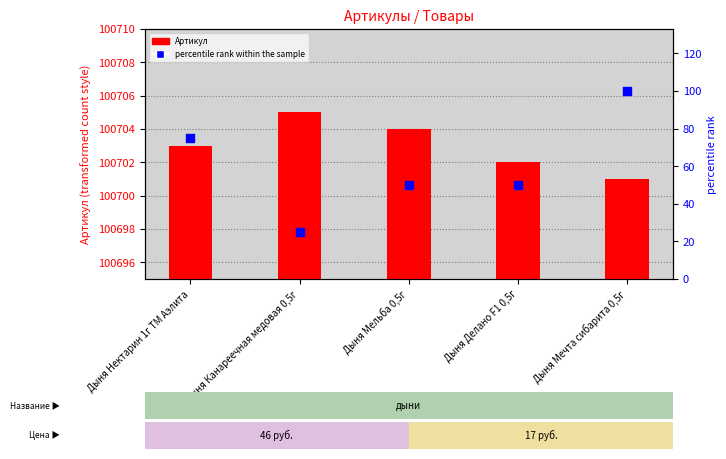

Which series contains the highest Y value?

Артикул